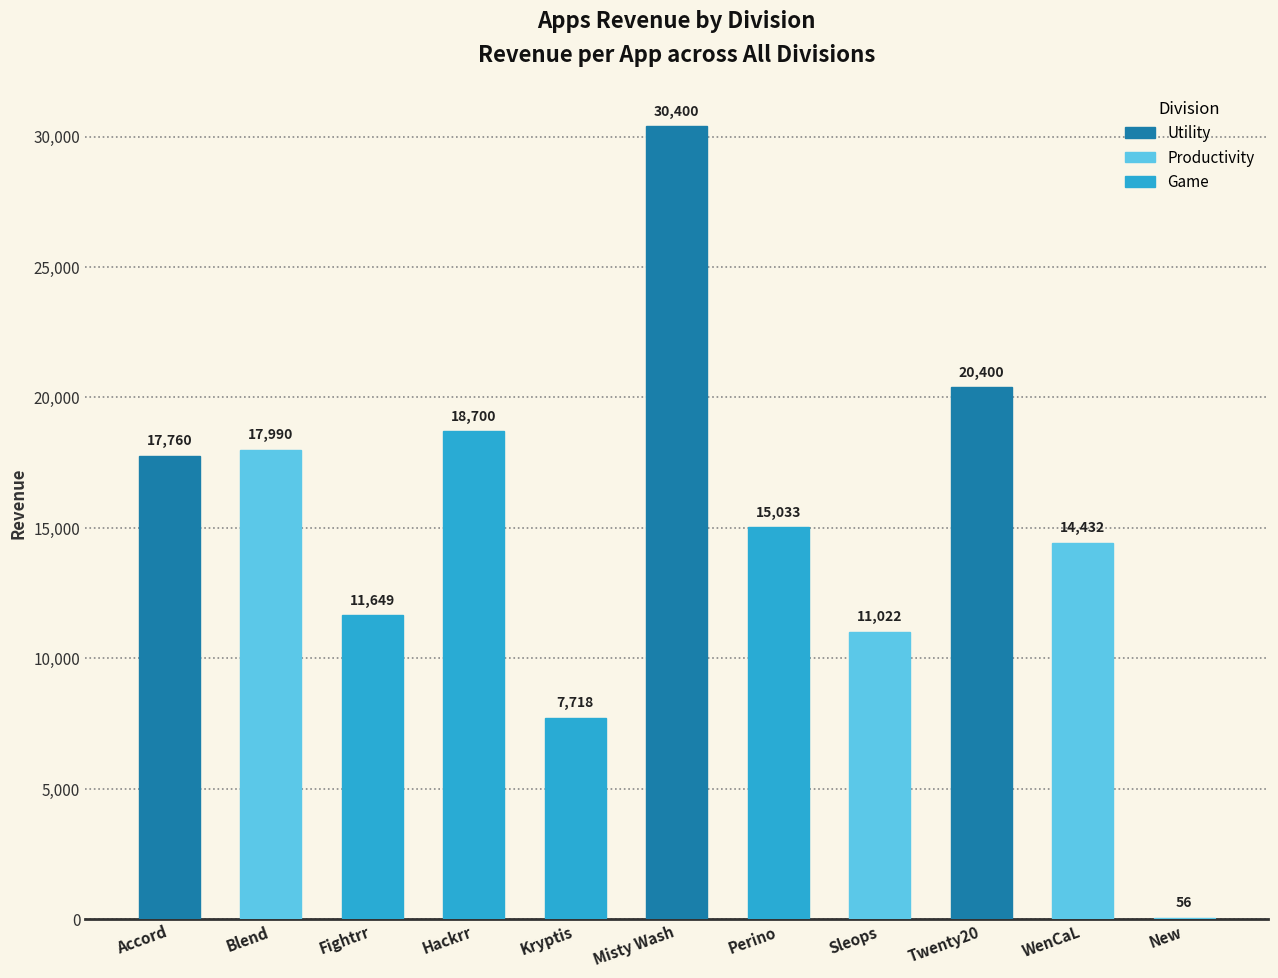

True or false: the data shows 3903.4 at Kryptis.

False